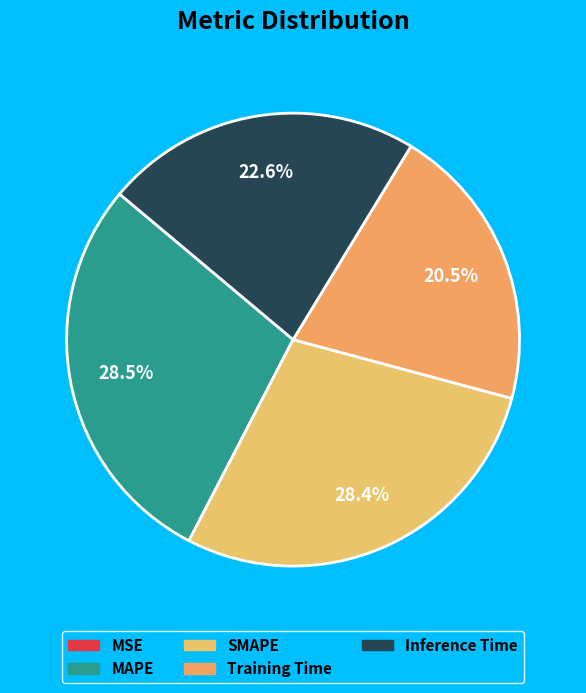

Which category has the smallest portion of the pie?

MSE